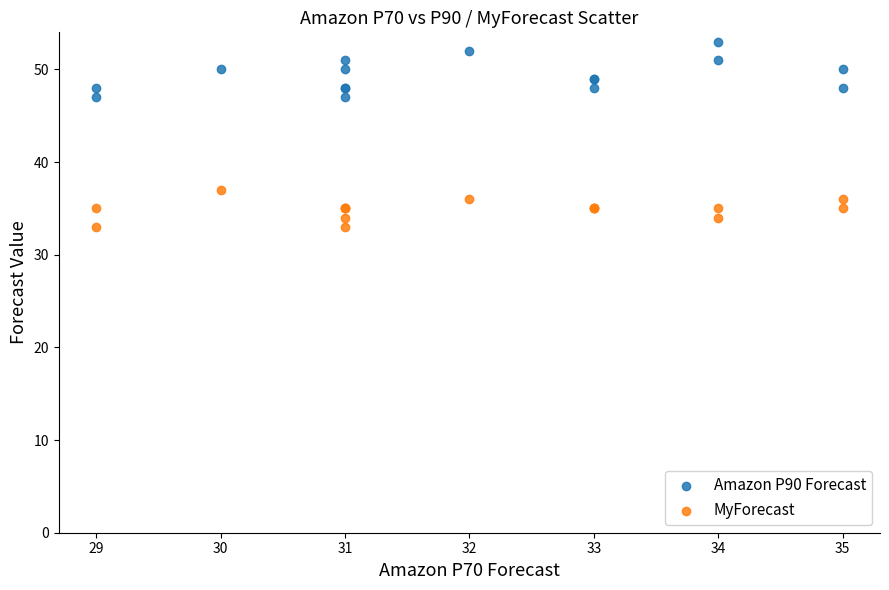

Which series has the largest Y range (max minus min)?

Amazon P90 Forecast